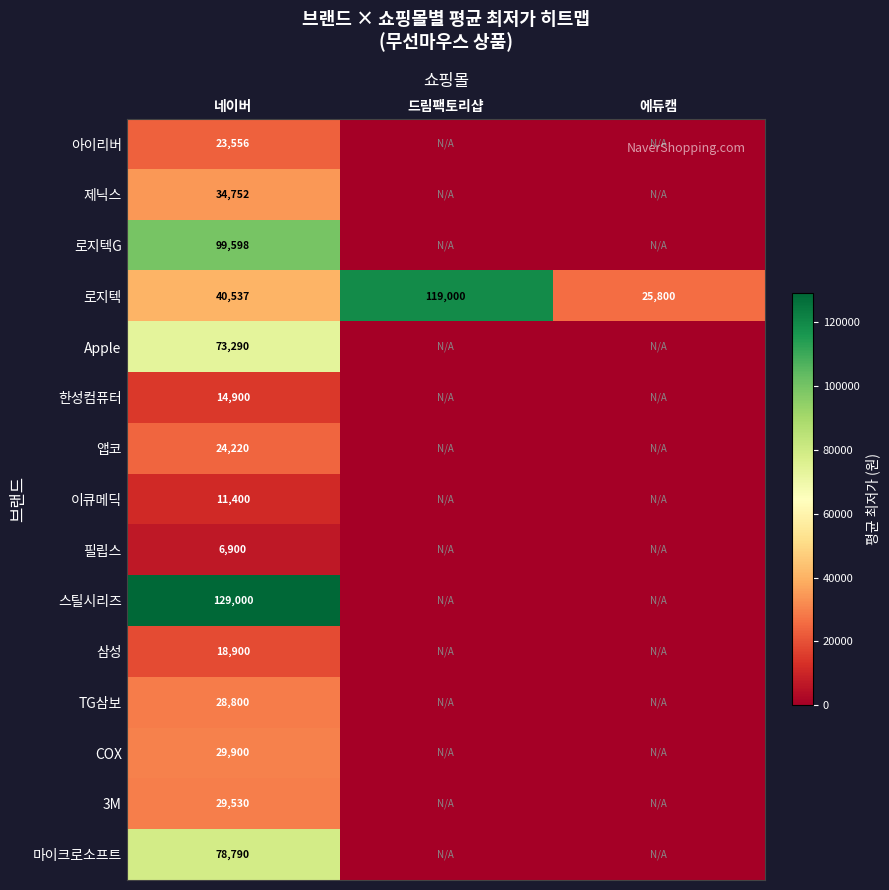

What is the sum of all 로지텍 values?

185337